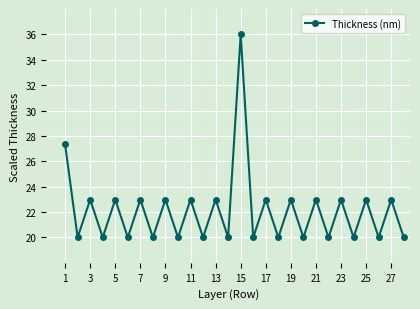

True or false: the data has more than 0 interior local peaks.

True